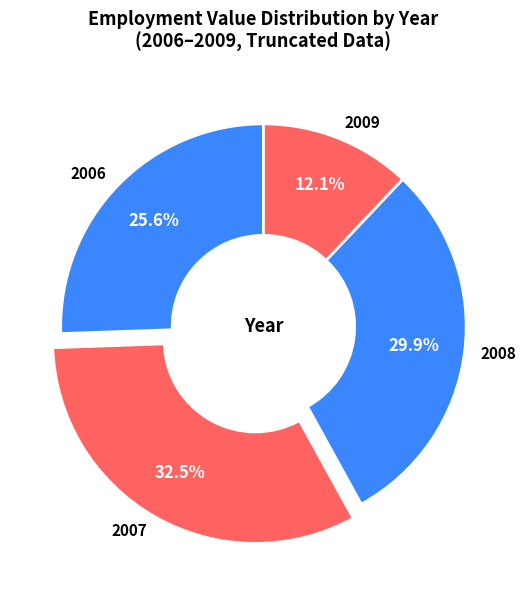

Rank the categories by value from lowest to highest.

2009, 2006, 2008, 2007